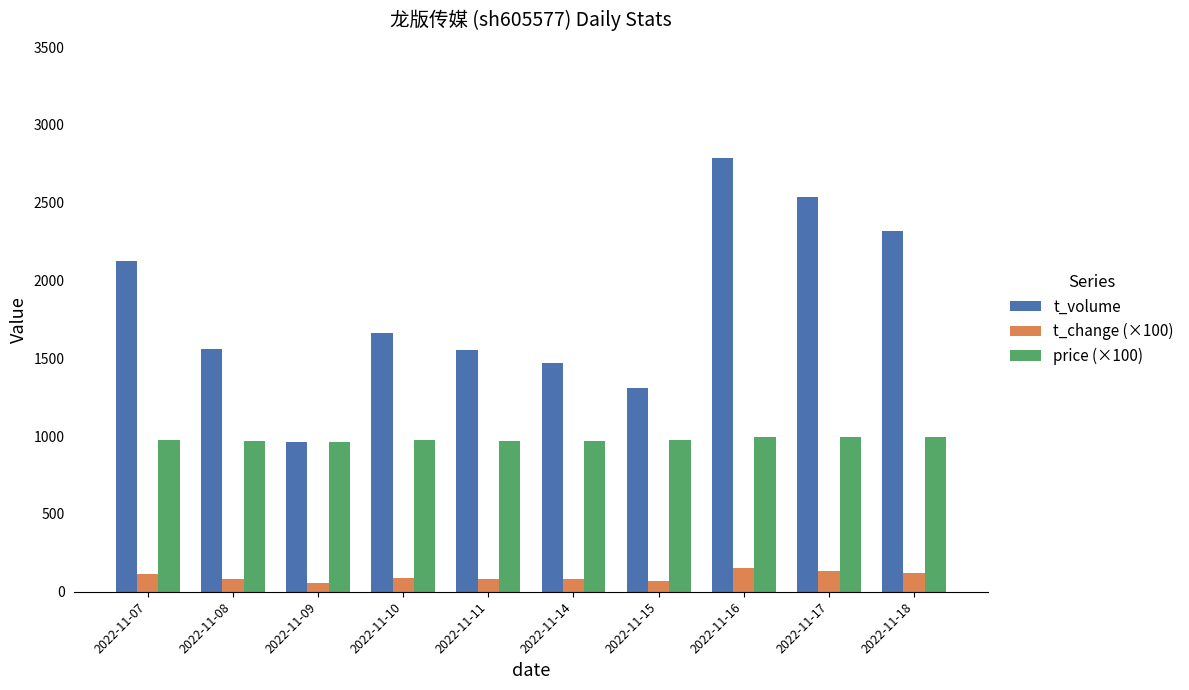

Rank the series at 2022-11-07 from highest to lowest value.

t_volume, price (×100), t_change (×100)